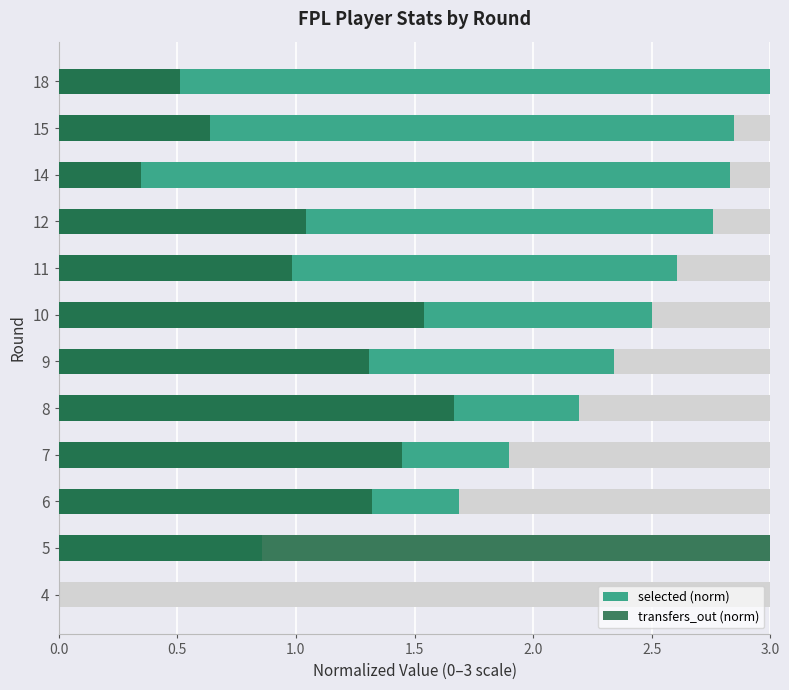

Count the number of data series in this chart.

2